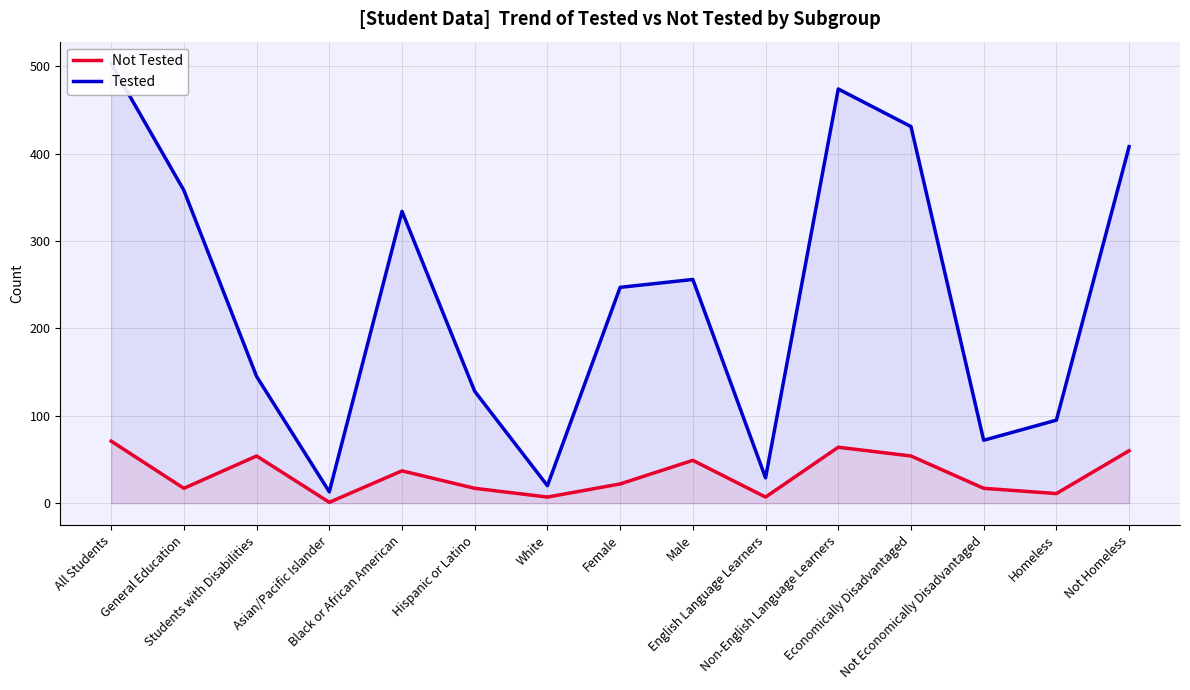

Where does the Tested series first go above 247?

All Students